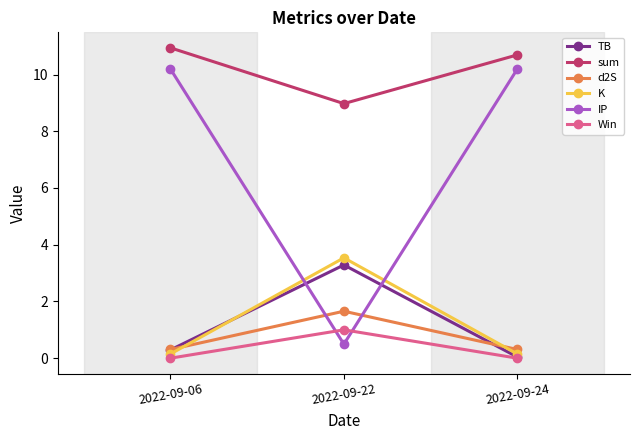

Which category has the highest value across all series?

2022-09-06